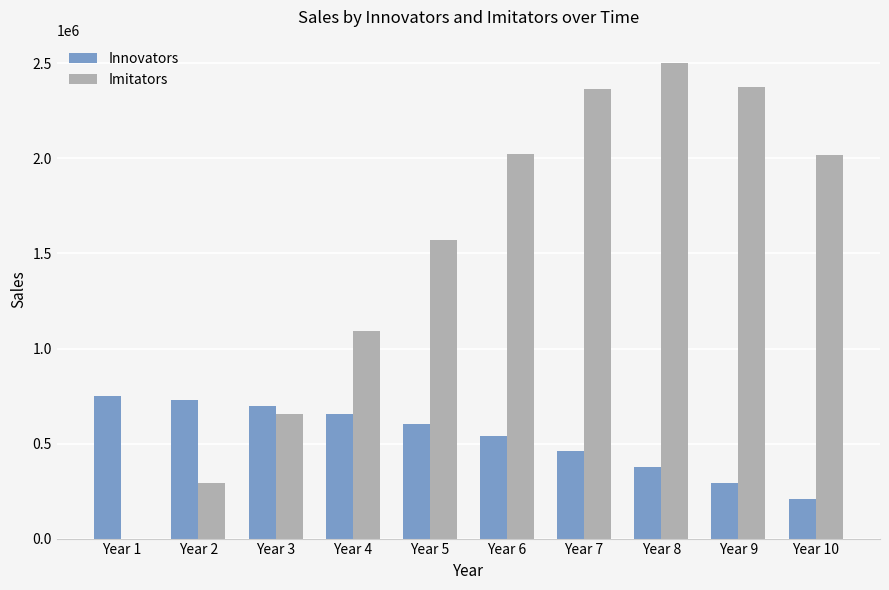

How many data points in Innovators are above 603833?

5